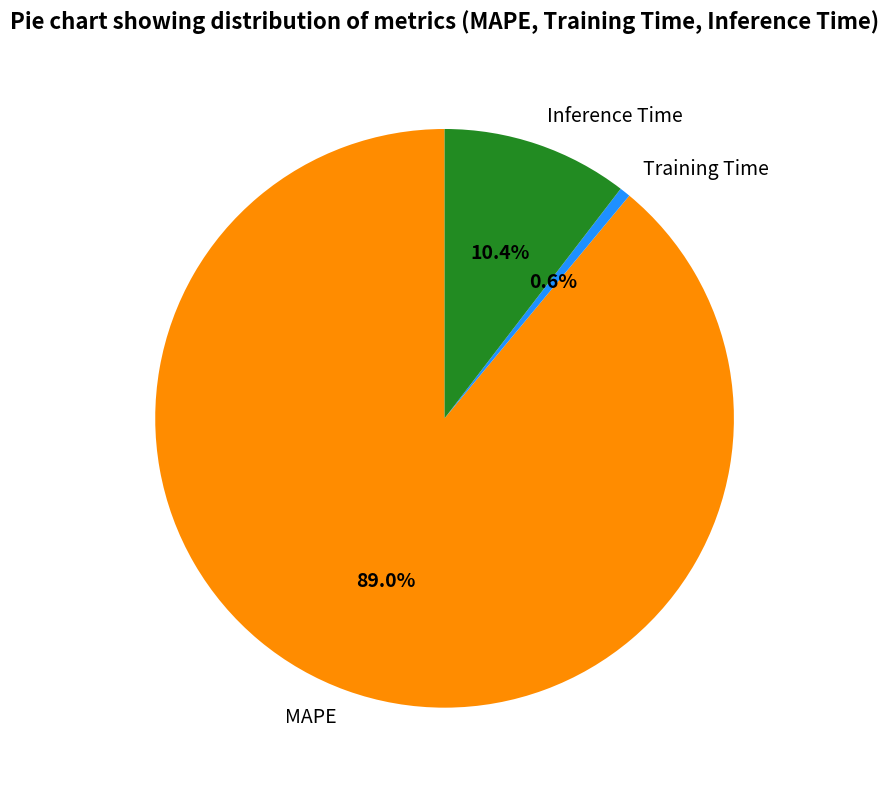

Do Inference Time and MAPE together represent more than half of the pie?

Yes